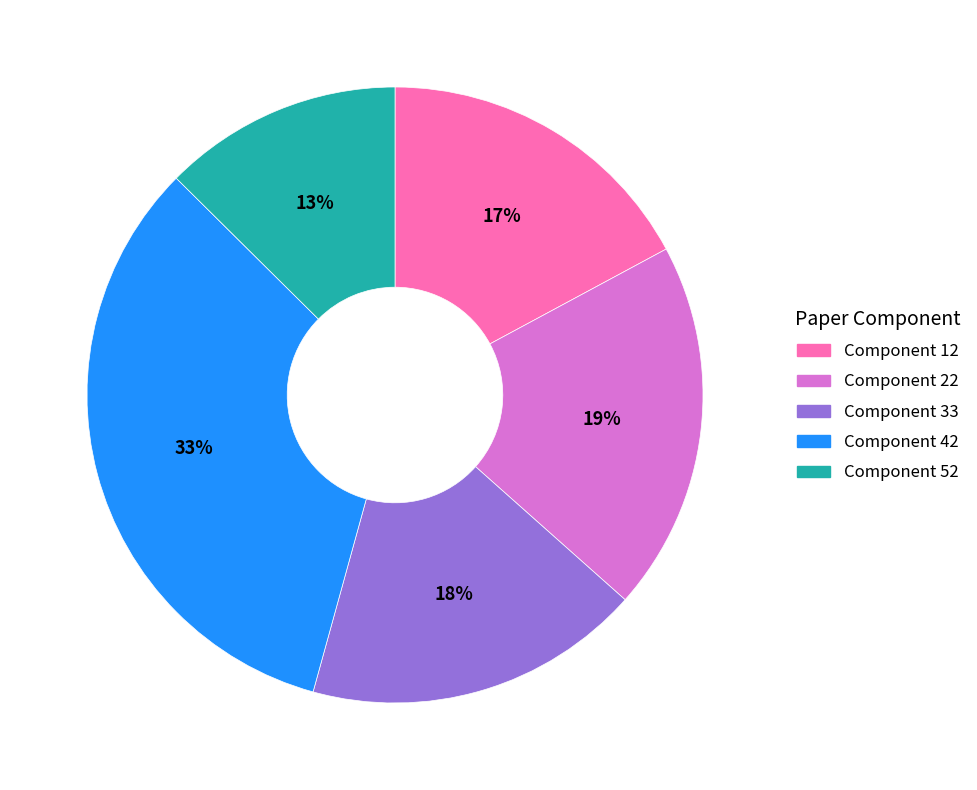

Which has a higher value, Component 12 or Component 52?

Component 12